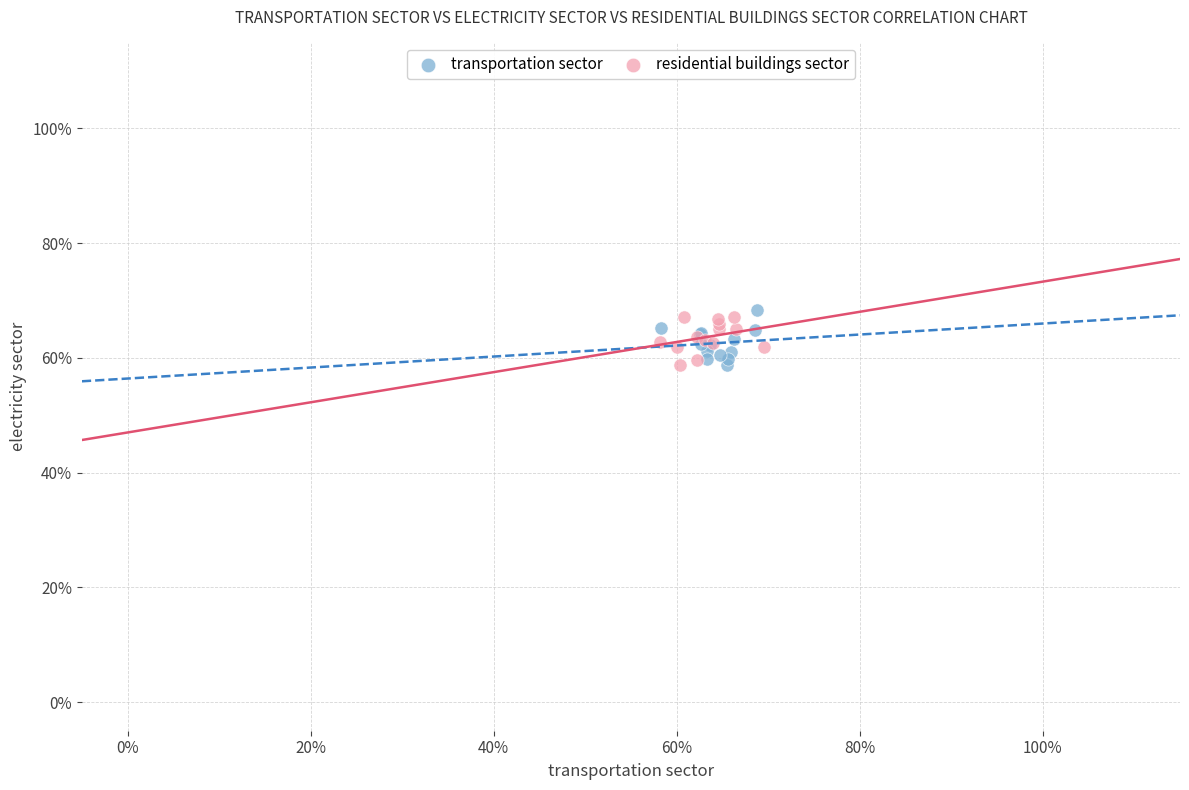

What are all the series names shown in the legend?

transportation sector, residential buildings sector